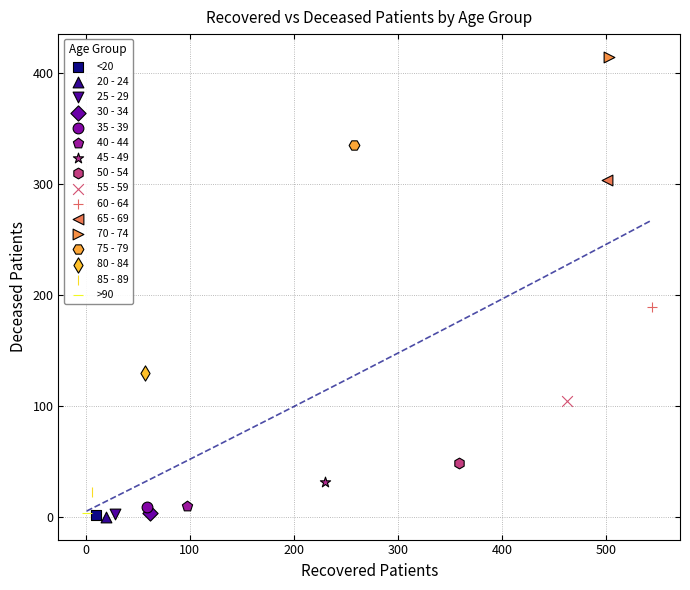

What are all the series names shown in the legend?

<20, 20 - 24, 25 - 29, 30 - 34, 35 - 39, 40 - 44, 45 - 49, 50 - 54, 55 - 59, 60 - 64, 65 - 69, 70 - 74, 75 - 79, 80 - 84, 85 - 89, >90